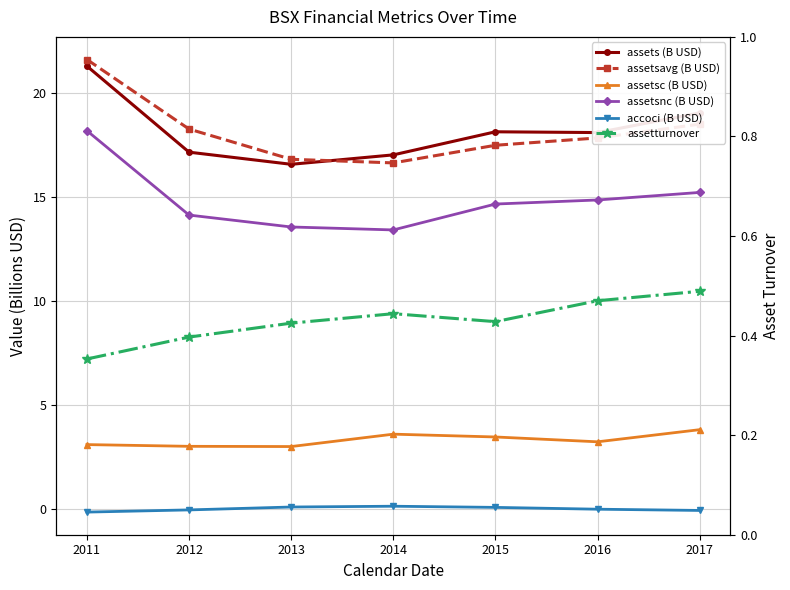

Reading left to right, list all the values displayed in this chart.

assets (B USD): 2011=21.3	2012=17.2	2013=16.6	2014=17.0	2015=18.1	2016=18.1	2017=19.0
assetsavg (B USD): 2011=21.6	2012=18.3	2013=16.8	2014=16.6	2015=17.5	2016=17.8	2017=18.5
assetsc (B USD): 2011=3.1	2012=3.0	2013=3.0	2014=3.6	2015=3.5	2016=3.2	2017=3.8
assetsnc (B USD): 2011=18.2	2012=14.1	2013=13.6	2014=13.4	2015=14.7	2016=14.9	2017=15.2
accoci (B USD): 2011=-0.1	2012=-0.0	2013=0.1	2014=0.1	2015=0.1	2016=0.0	2017=-0.1
assetturnover: 2011=0.4	2012=0.4	2013=0.4	2014=0.4	2015=0.4	2016=0.5	2017=0.5